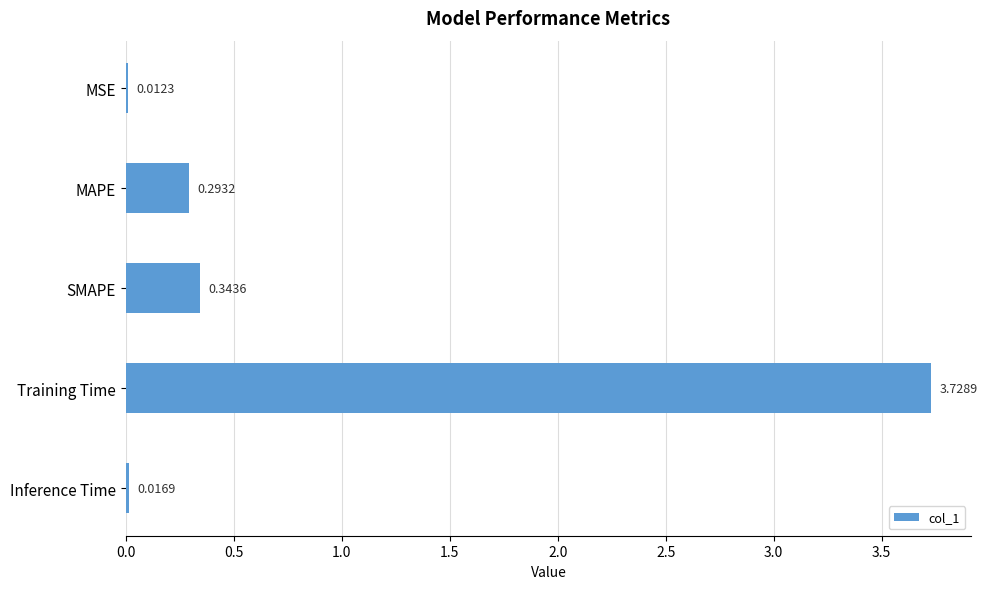

Rank the categories by value from highest to lowest.

Training Time, SMAPE, MAPE, Inference Time, MSE